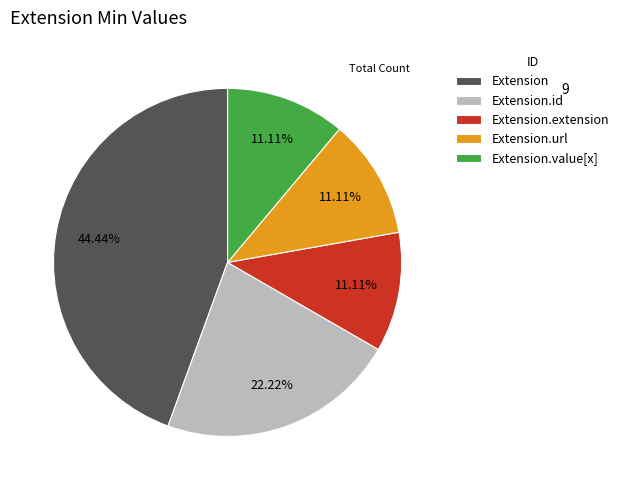

Do Extension and Extension.extension together represent more than half of the pie?

Yes